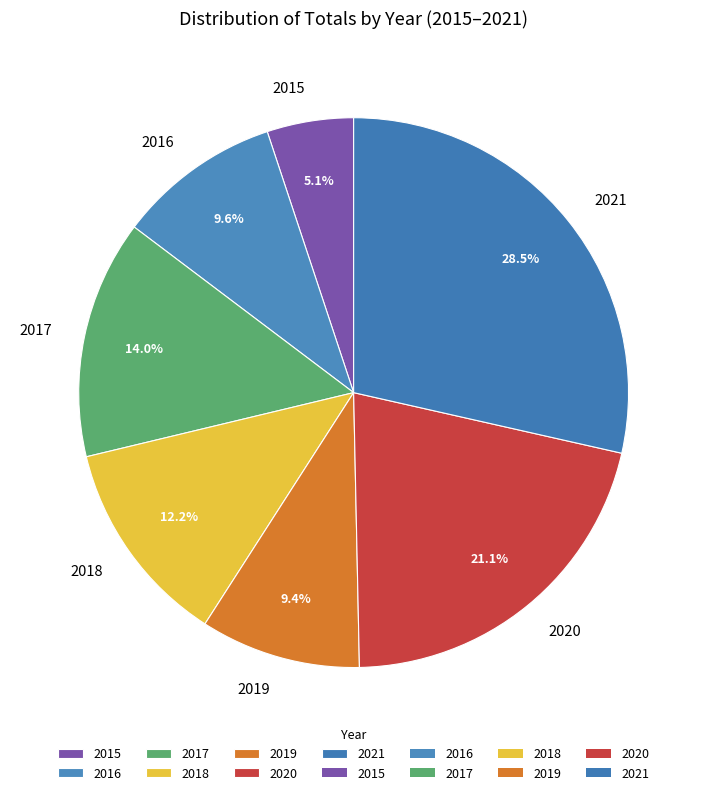

How many segments does this pie chart have?

7